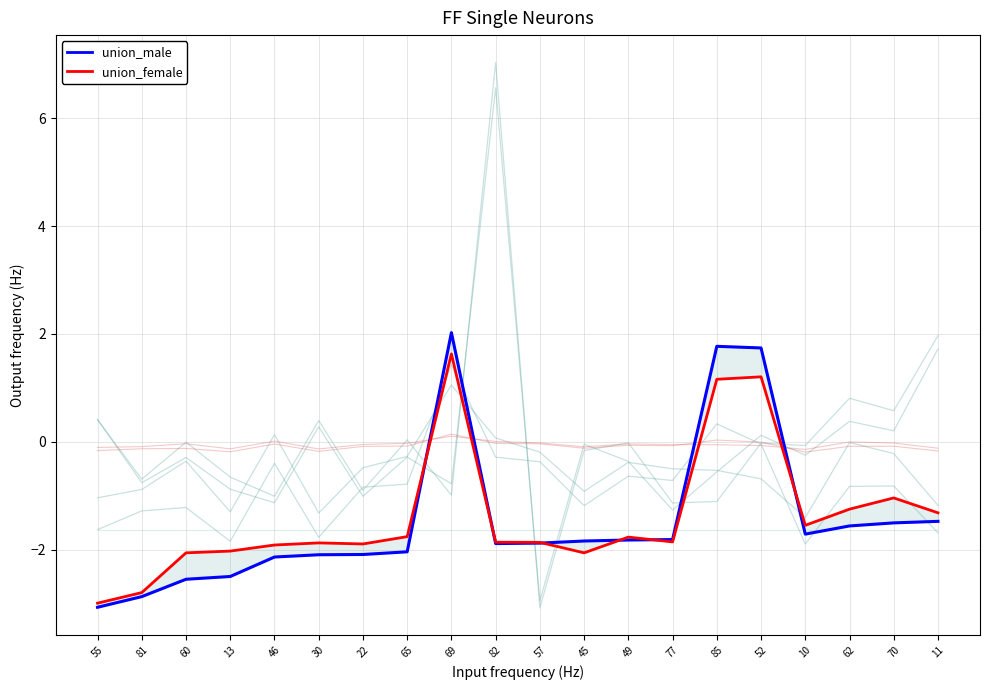

In union_male, how many points are lower than both neighbors (excluding endpoints)?

2